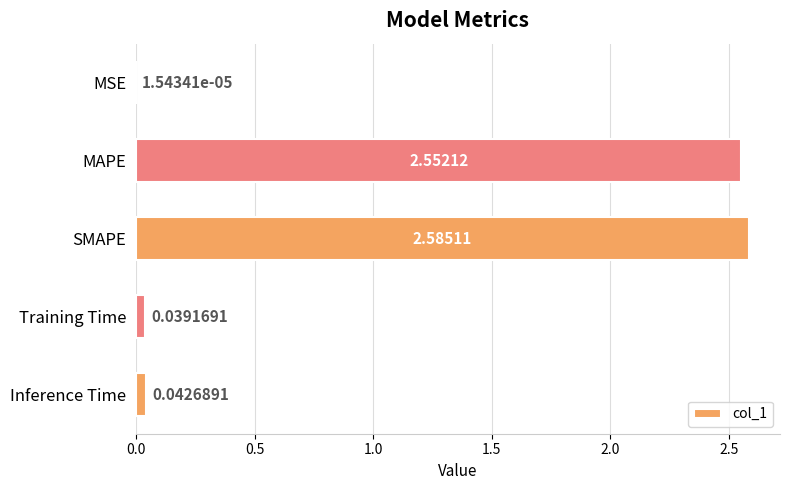

Are the bars grouped side by side (vs. stacked)?

No